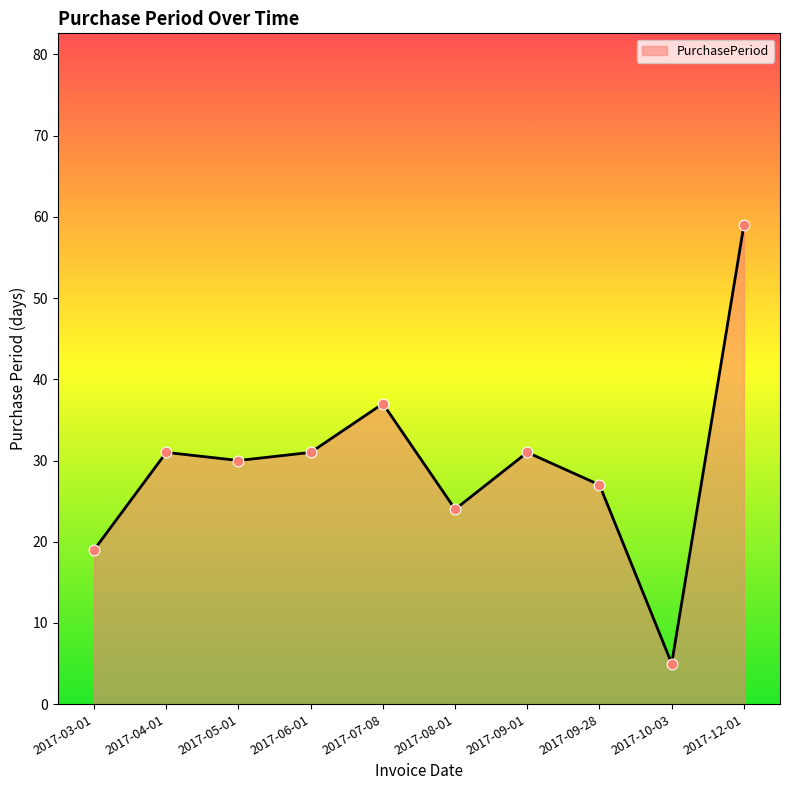

What is the change in value from 2017-04-01 to 2017-10-03?

-26